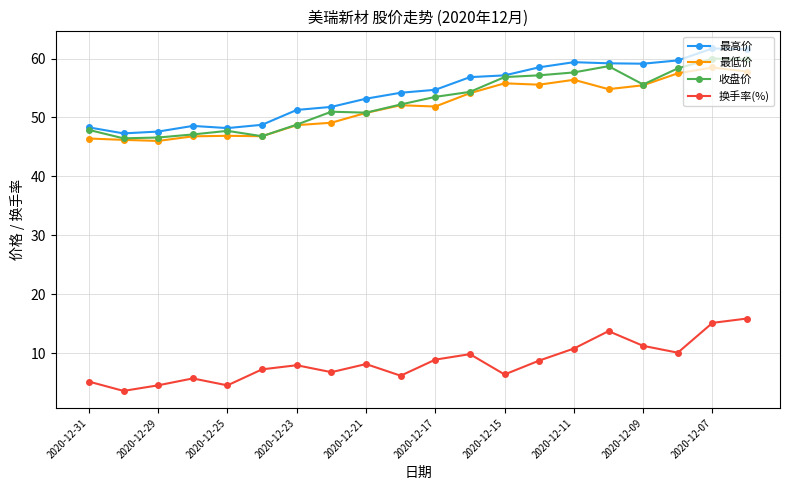

What is the greatest value displayed?

61.7